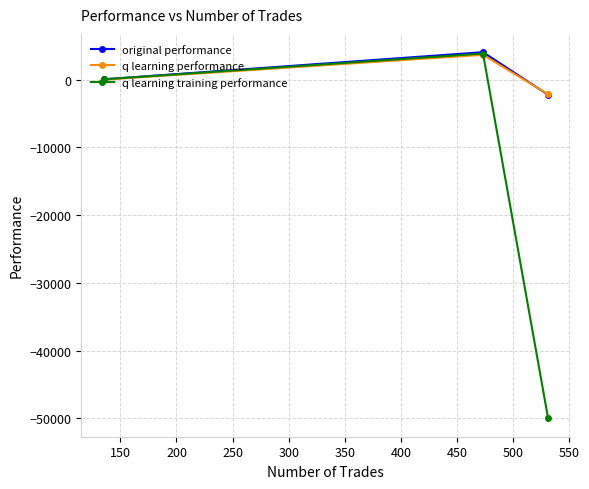

Which series has the largest range (max minus min)?

q learning training performance